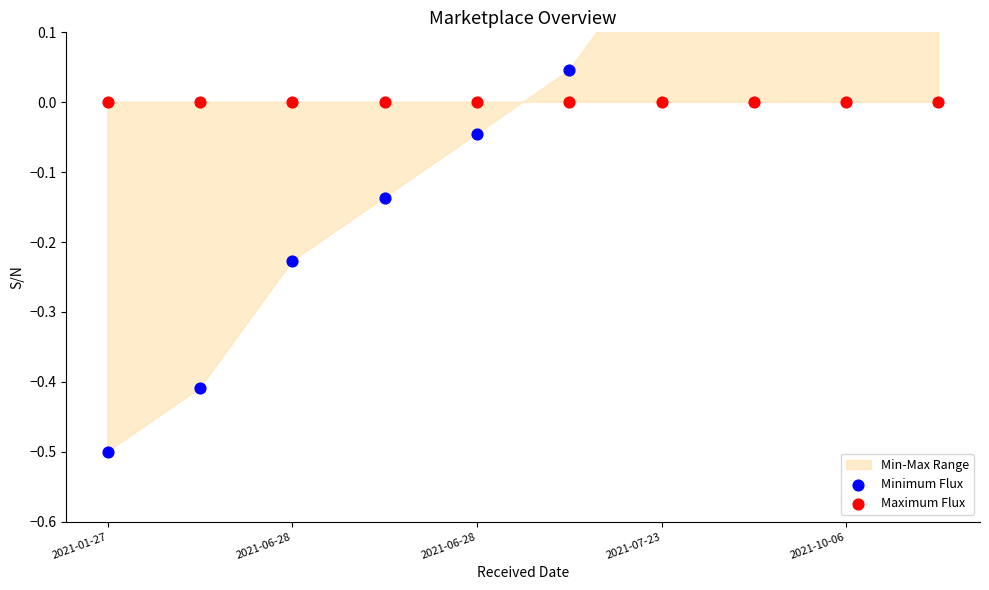

Which series contains the highest Y value?

Minimum Flux